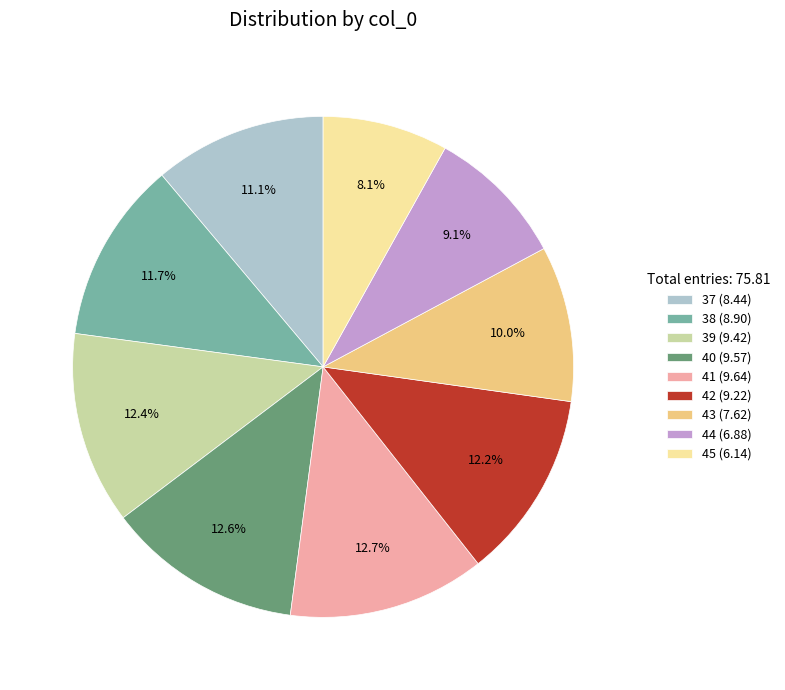

To the nearest percent, what is the difference between the largest and smallest slice percentages?

5%